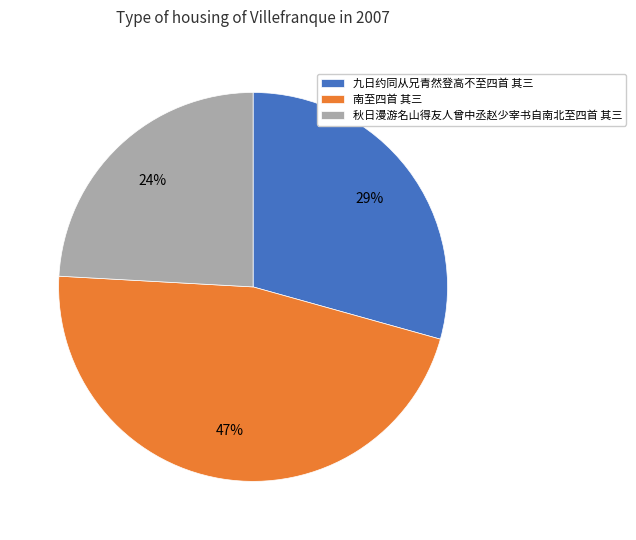

Does 九日约同从兄青然登高不至四首 其三 account for over 50% of the chart?

No